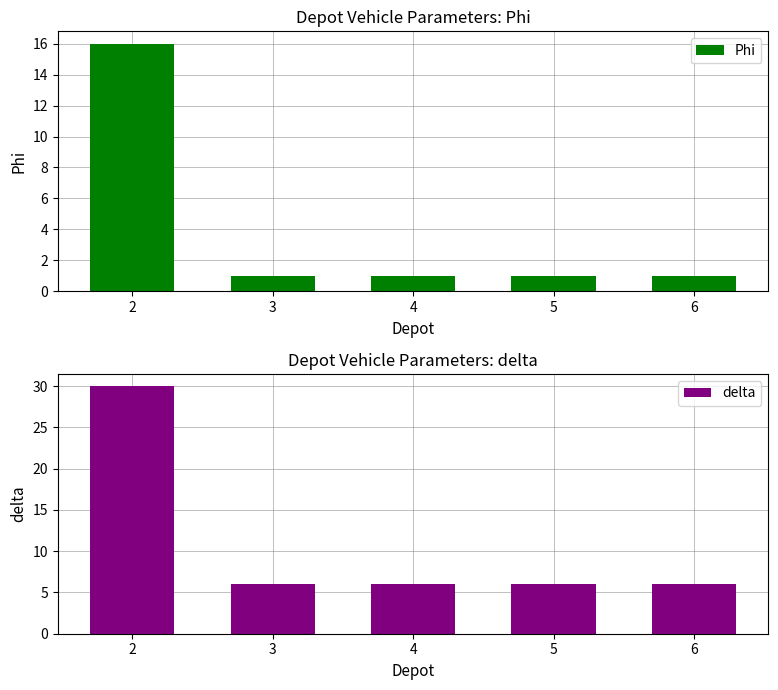

Rank the series at 4 from lowest to highest value.

Phi, delta